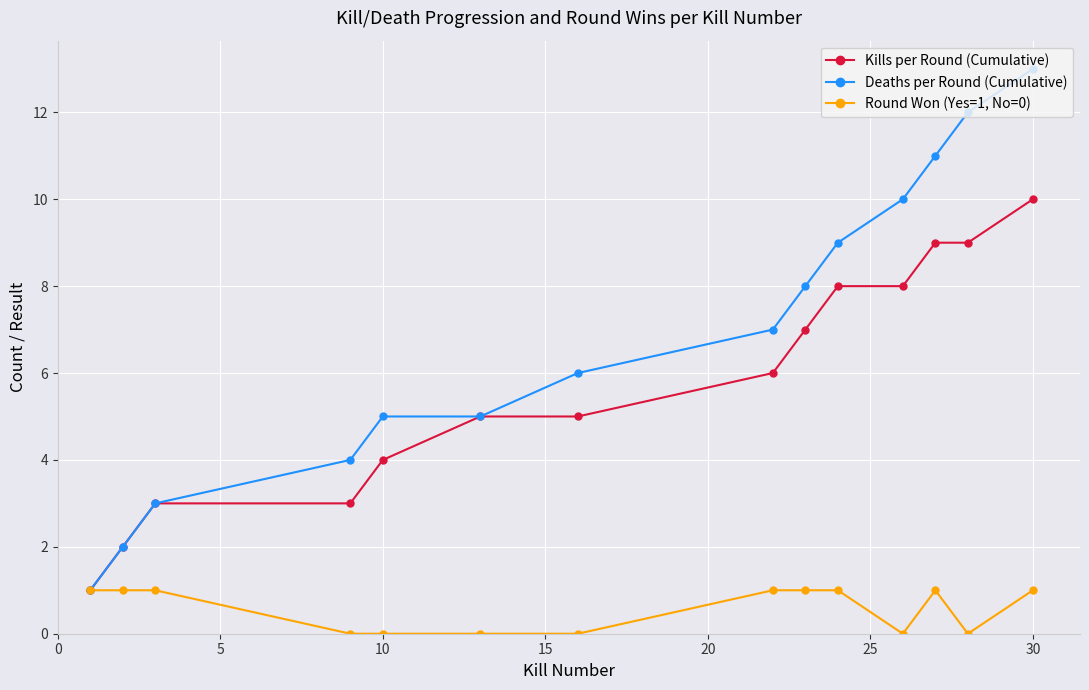

What is the greatest value displayed?

13